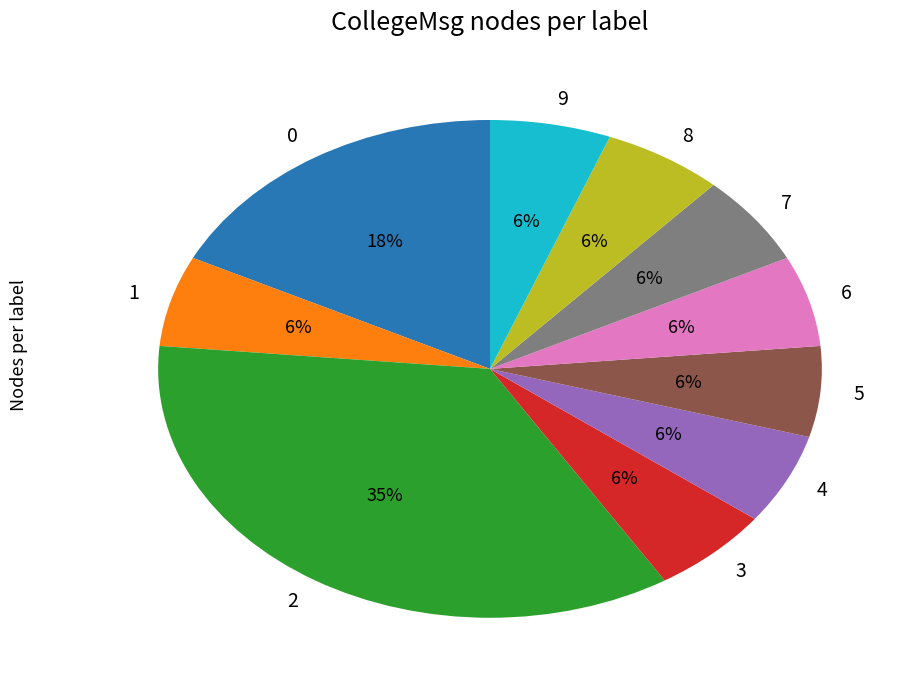

Do 2 and 7 together represent more than half of the pie?

No